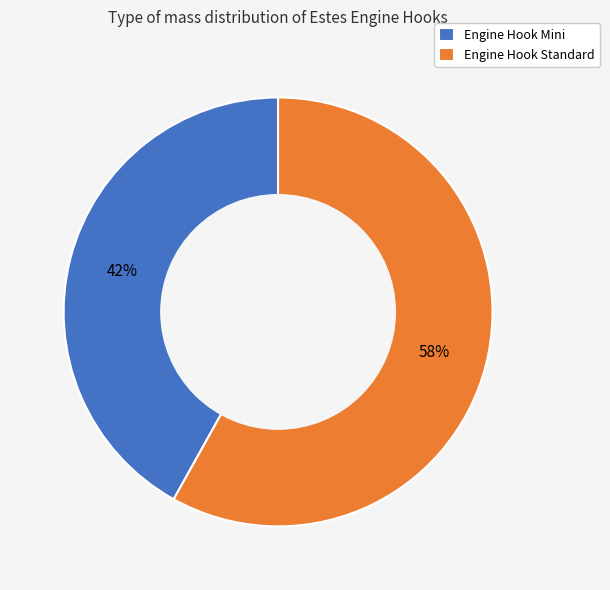

Is the sum of Engine Hook Mini and Engine Hook Standard greater than half?

Yes